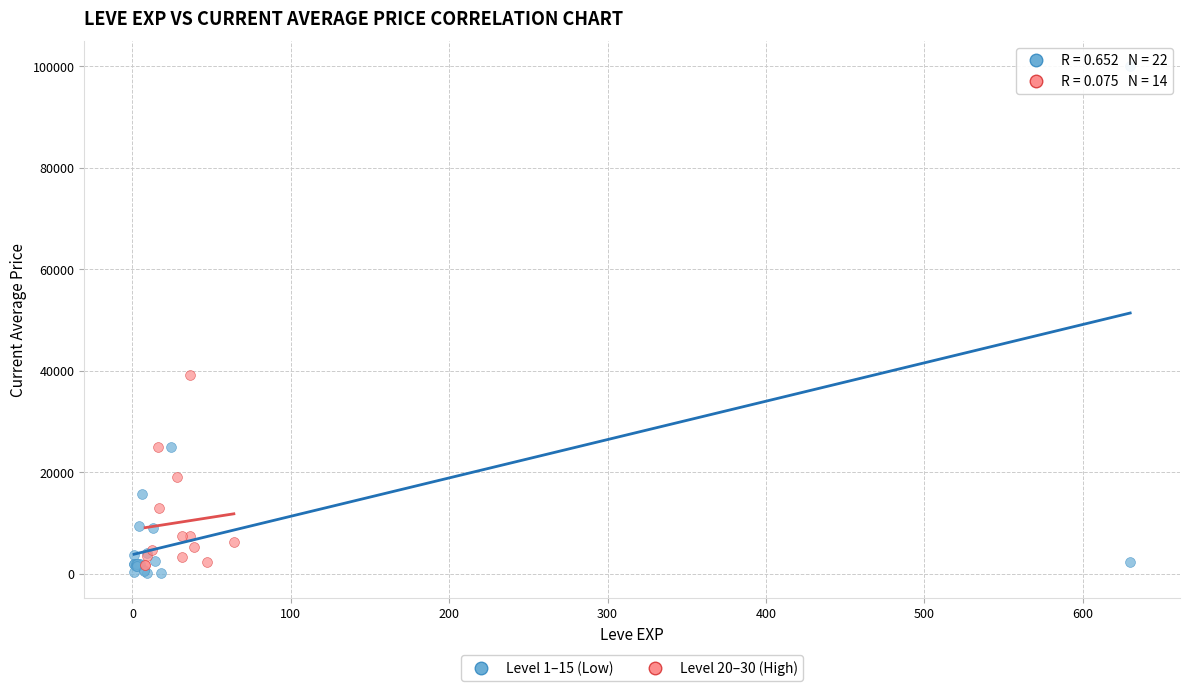

Which series has the largest Y range (max minus min)?

Level 1–15 (Low)